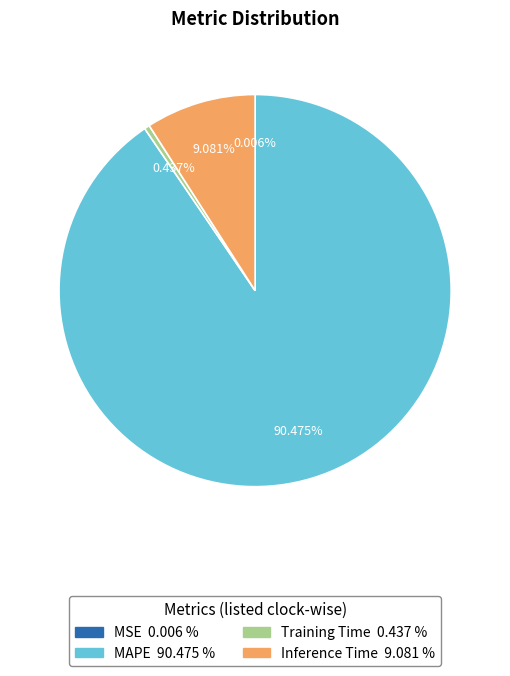

What is the largest slice in the pie chart?

MAPE